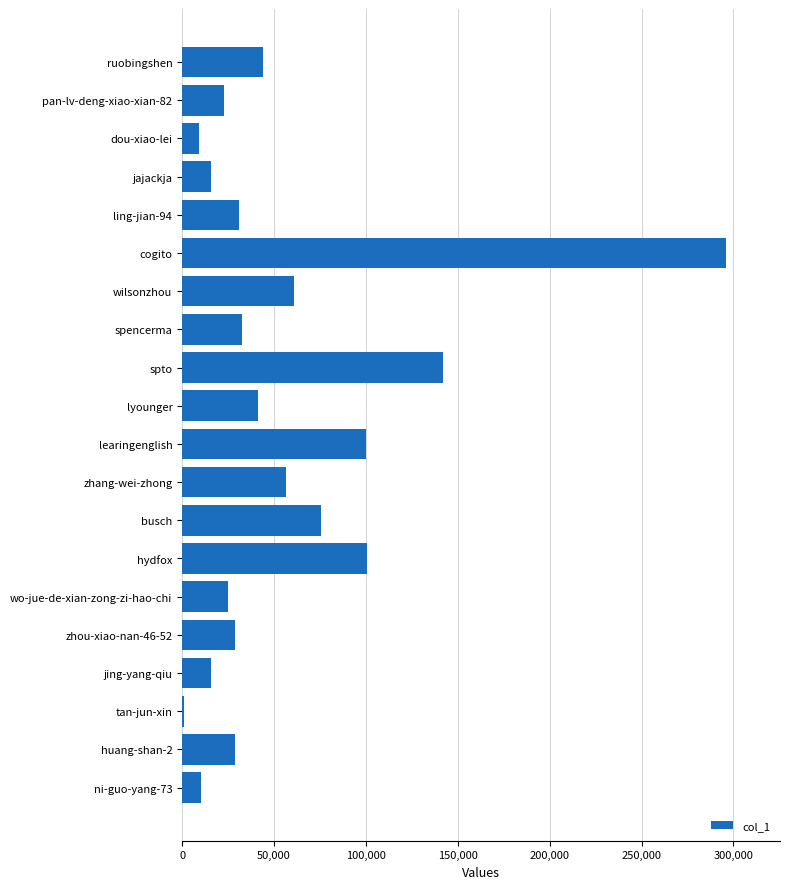

Which label corresponds to the largest value in the chart?

cogito